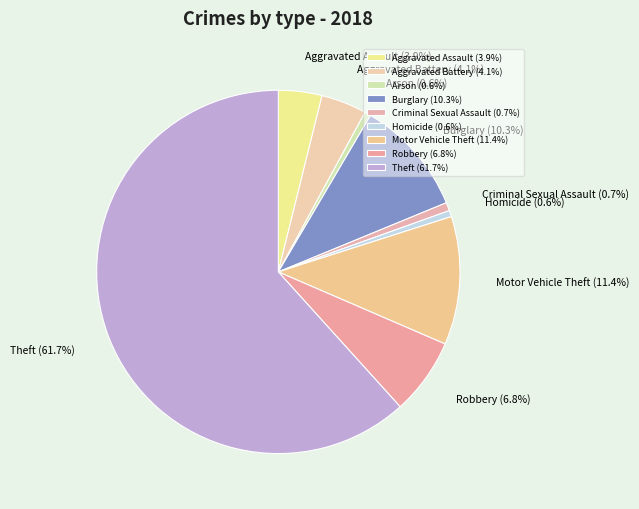

To the nearest percent, what portion does Aggravated Battery represent?

4%